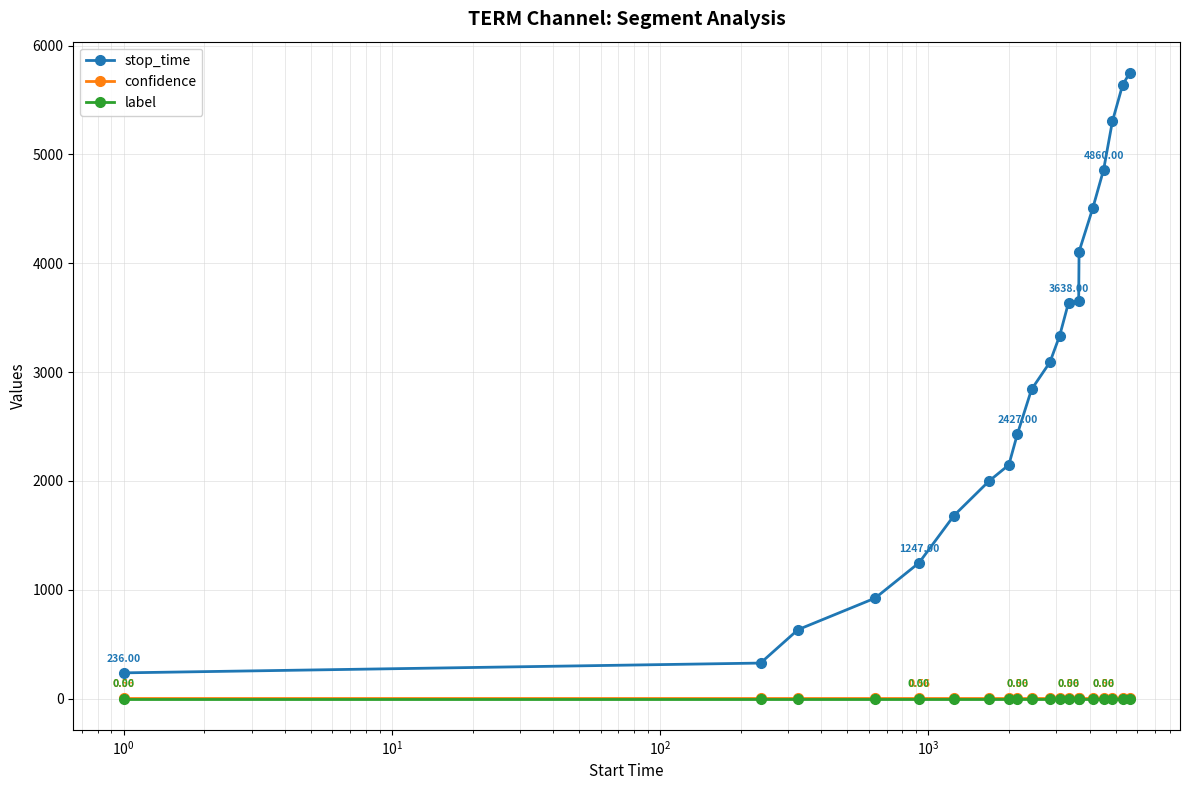

Which series has the largest range (max minus min)?

stop_time